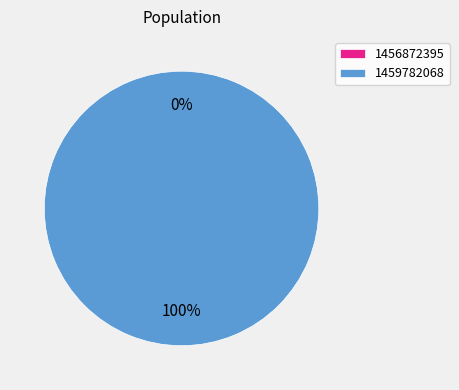

Between 1459782068 and 1456872395, which is larger?

1459782068